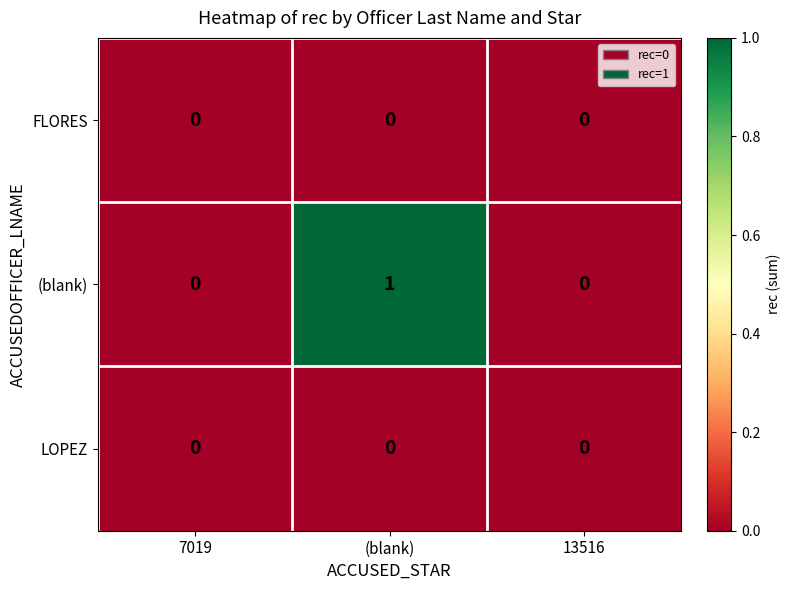

Count the number of categories in the chart.

3